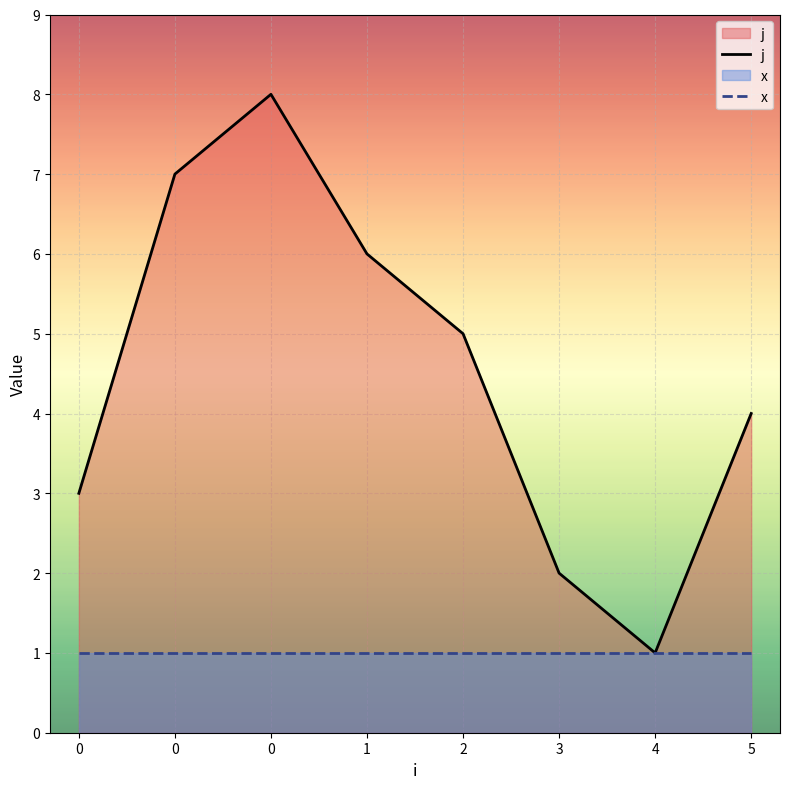

What is the lowest value of the x series?

1